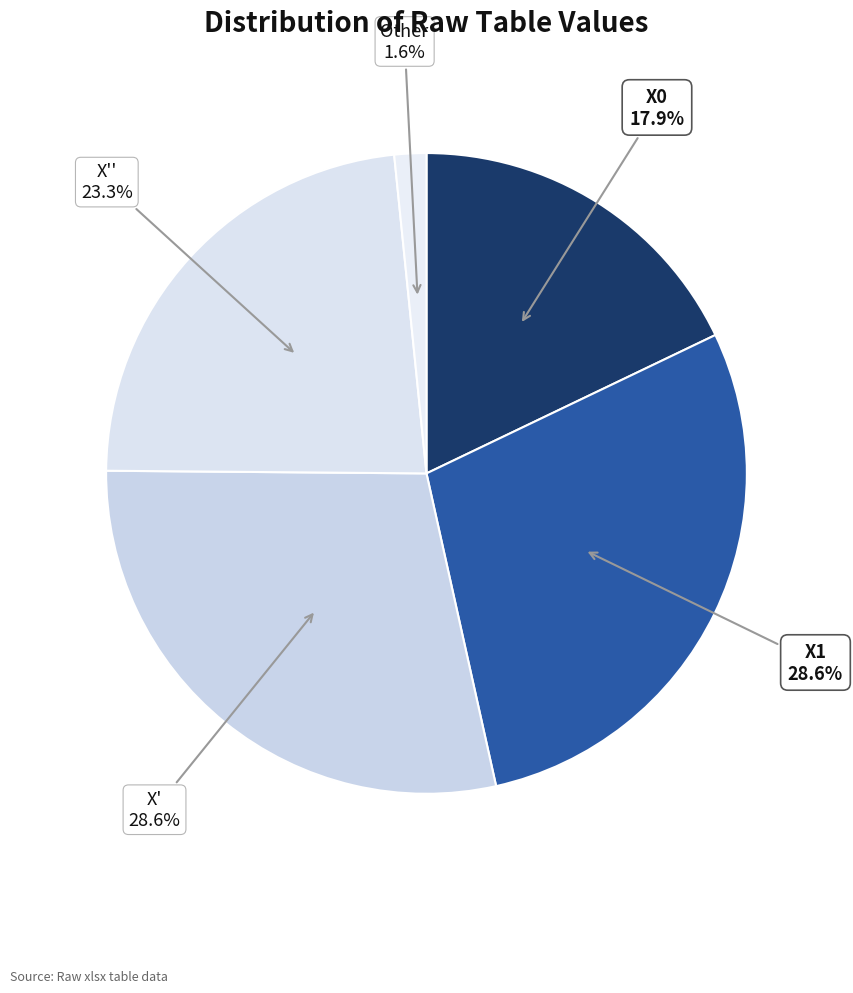

How many segments does this pie chart have?

5